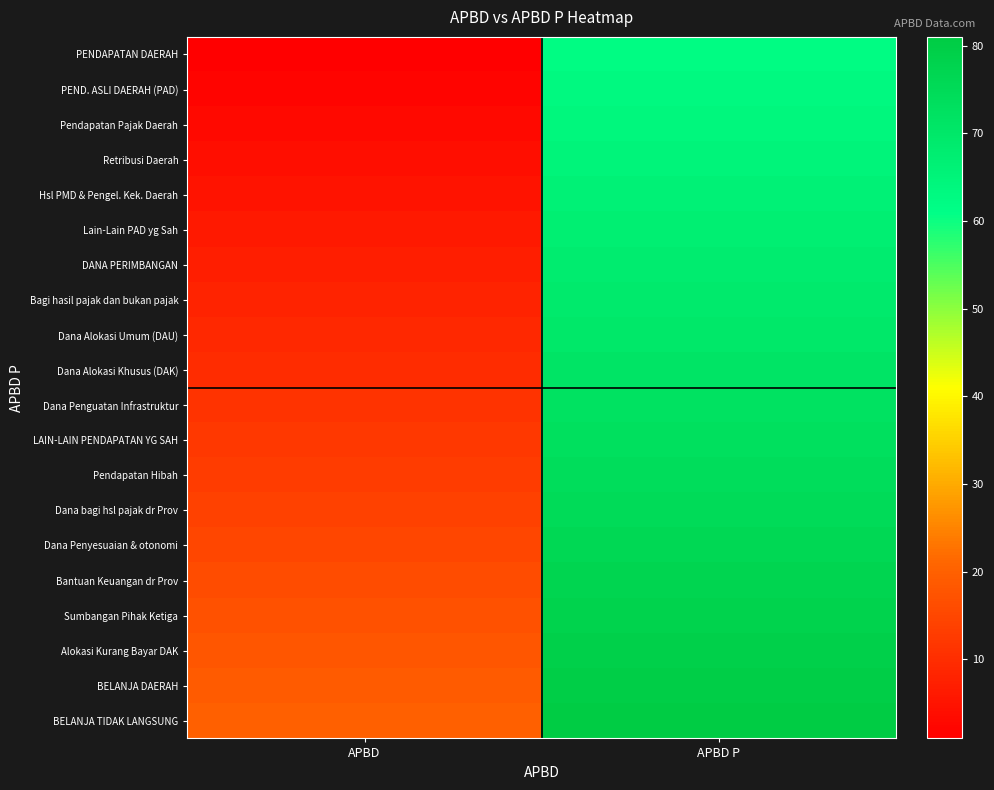

Between APBD and APBD P, which is larger?

APBD P